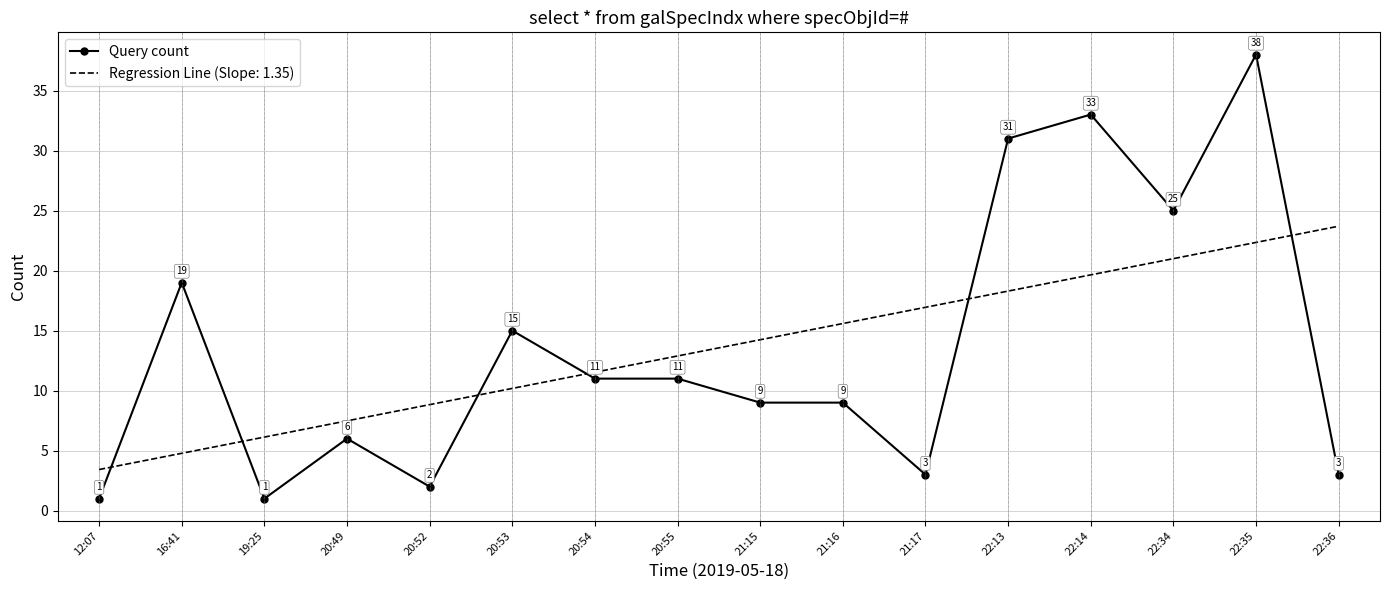

What position from the left is 22:14?

13